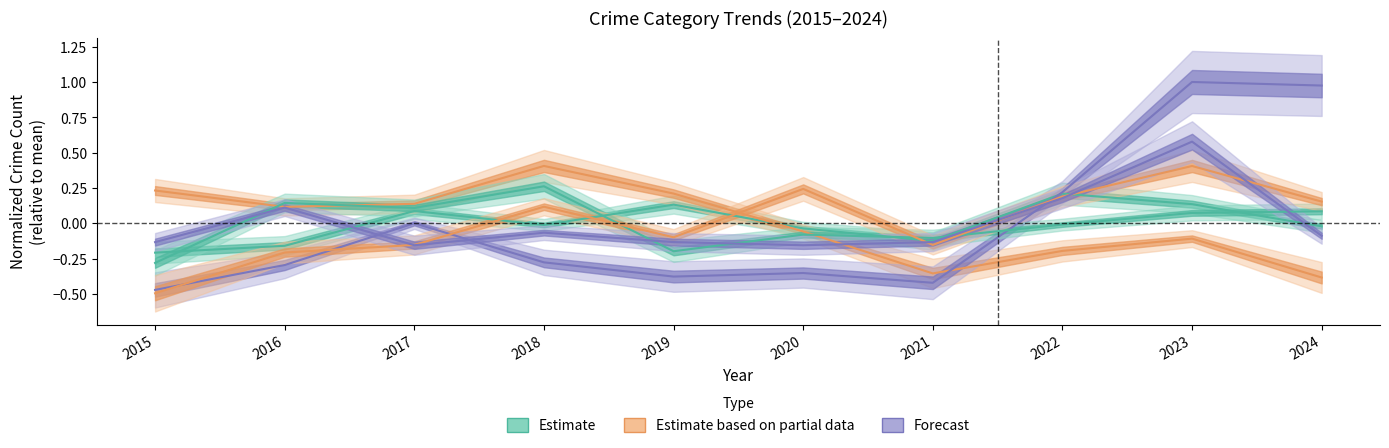

Count the number of data series in this chart.

6